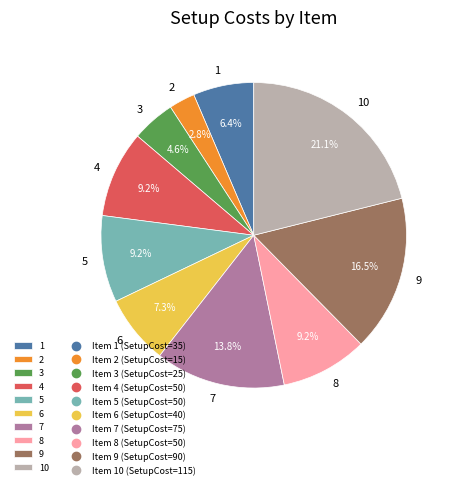

Is it true that 5 is 9% of the pie?

True